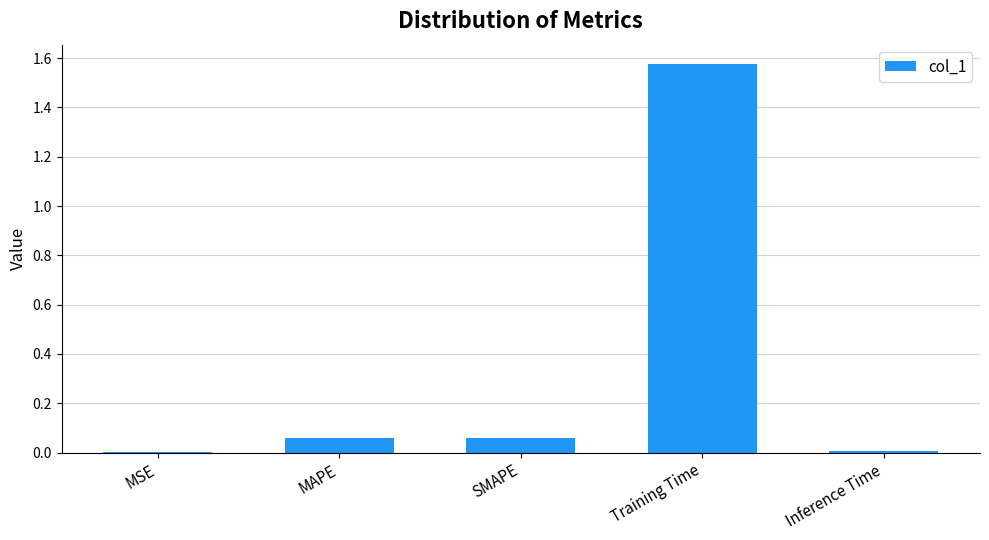

How many data points does each series have?

5